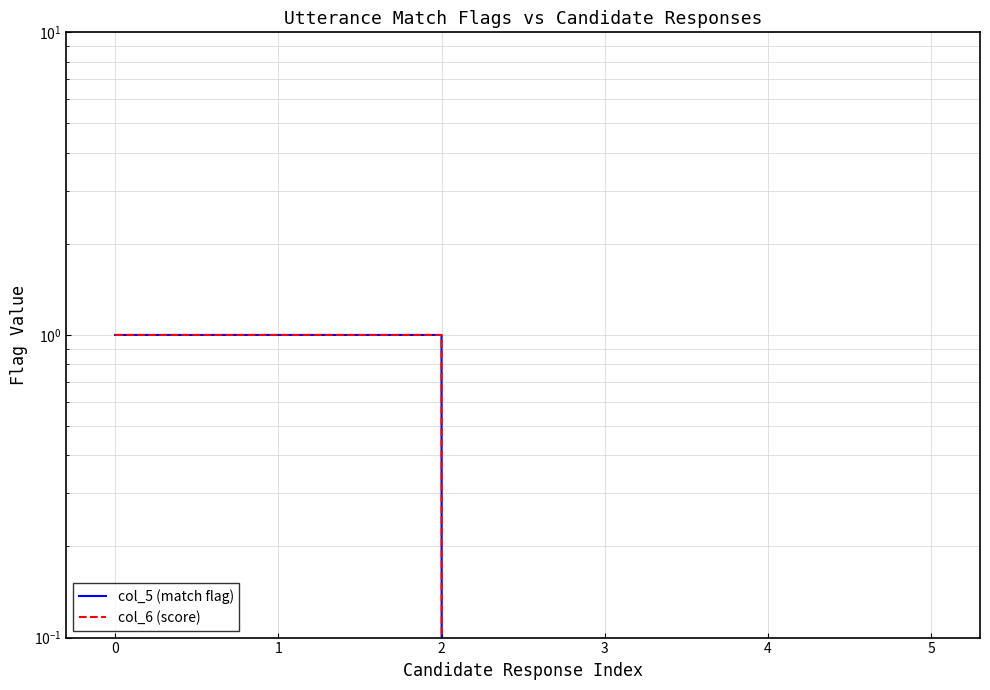

What is the difference between the col_6 (score) values at 2 and 3?

1